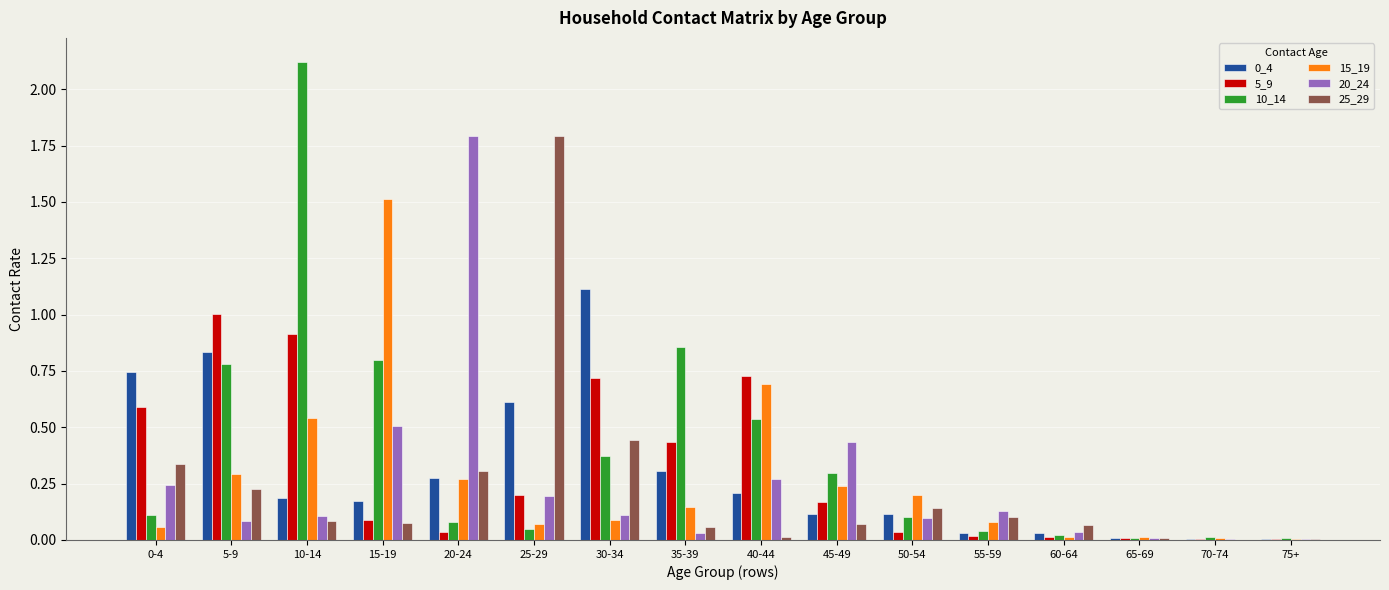

What is the sum of all 20_24 values?

4.0